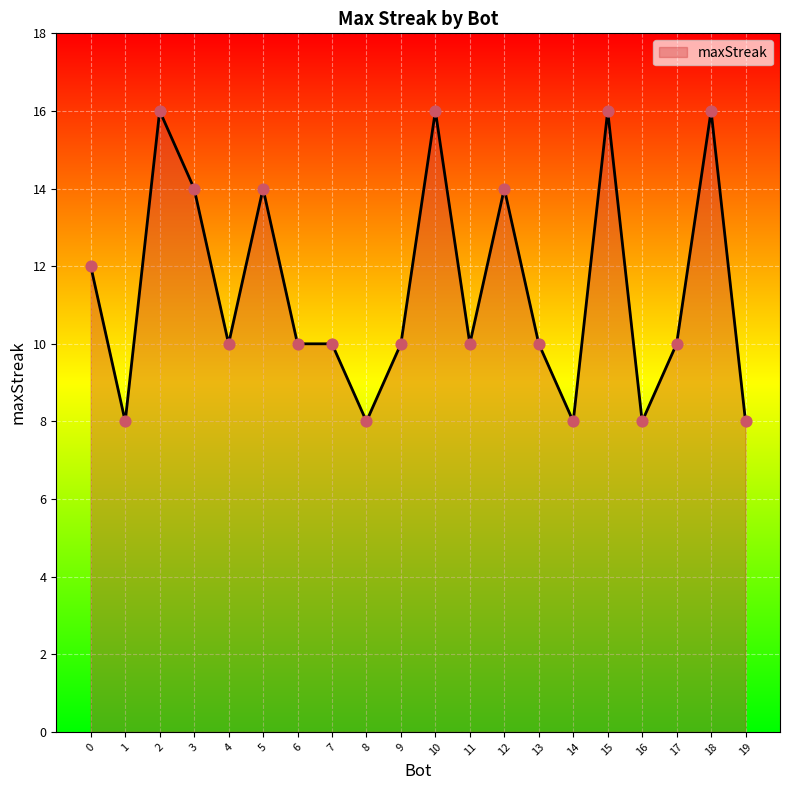

Approximately how many times larger is the value at 14 compared to 1?

1.0